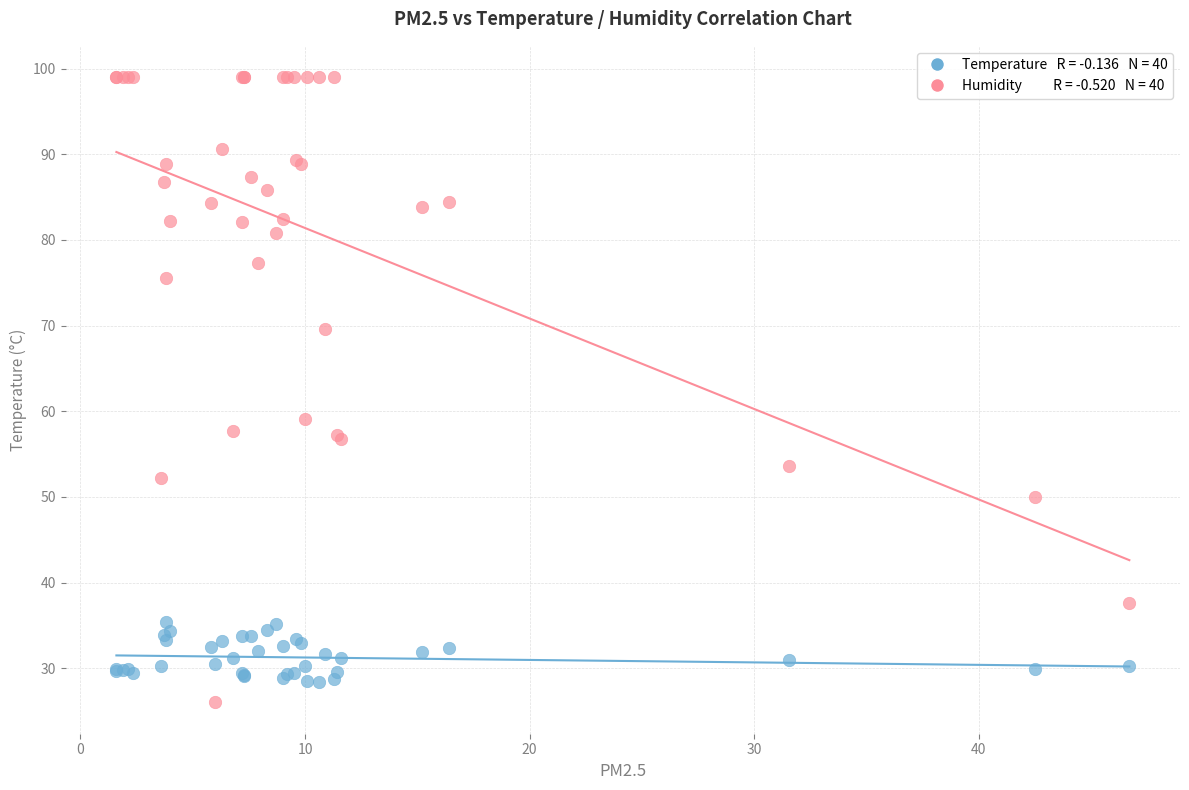

Across all series, what Y value is closest to 62?

59.1